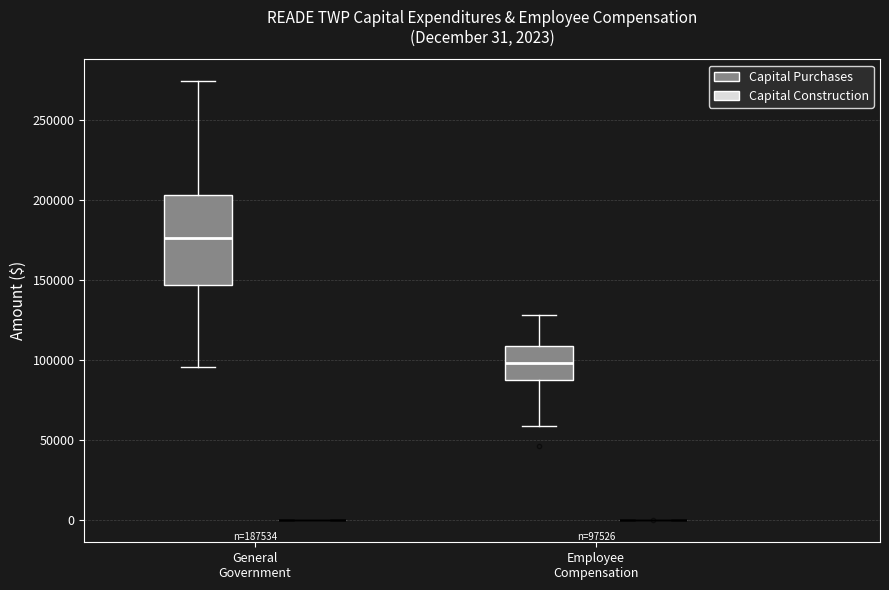

Comparing the boxes themselves (not the whiskers), which one is the tallest?

General Government (Capital Purchases)